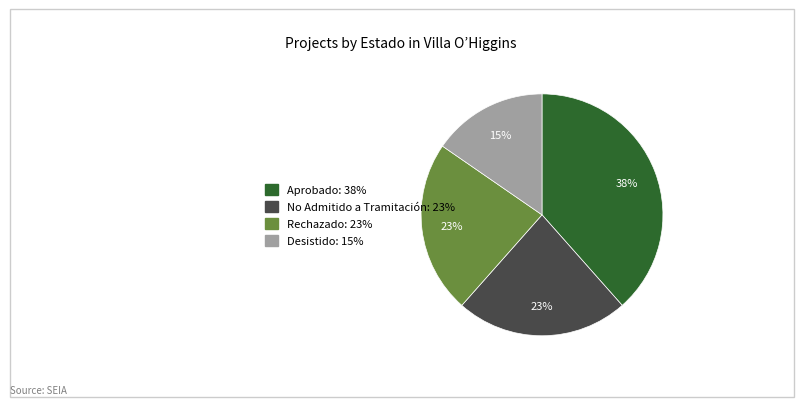

How many segments does this pie chart have?

4